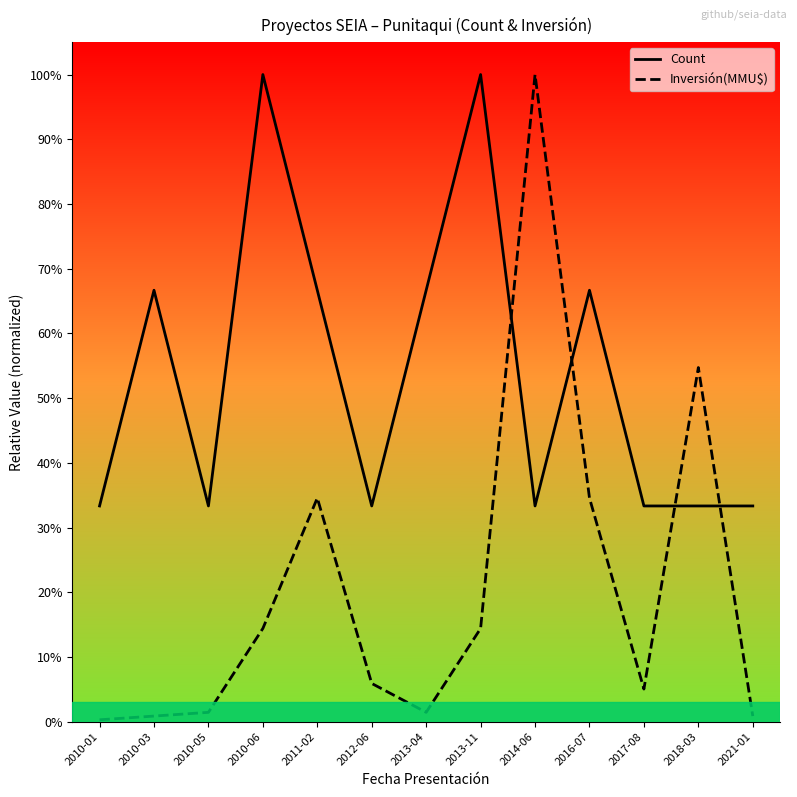

Rank the categories by Count value from highest to lowest.

2010-06, 2013-11, 2010-03, 2011-02, 2013-04, 2016-07, 2010-01, 2010-05, 2012-06, 2014-06, 2017-08, 2018-03, 2021-01